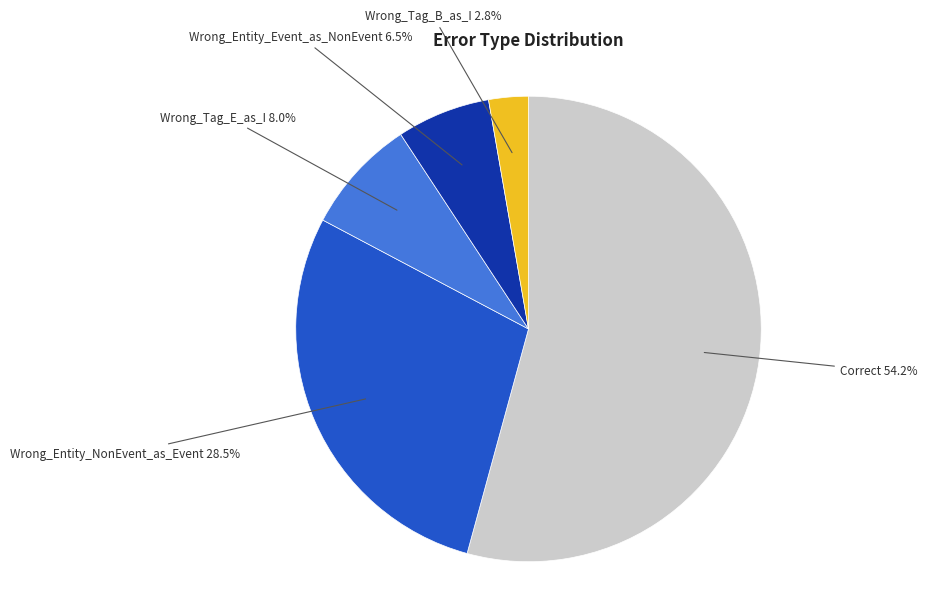

Is there any slice that represents more than half of the pie?

Yes